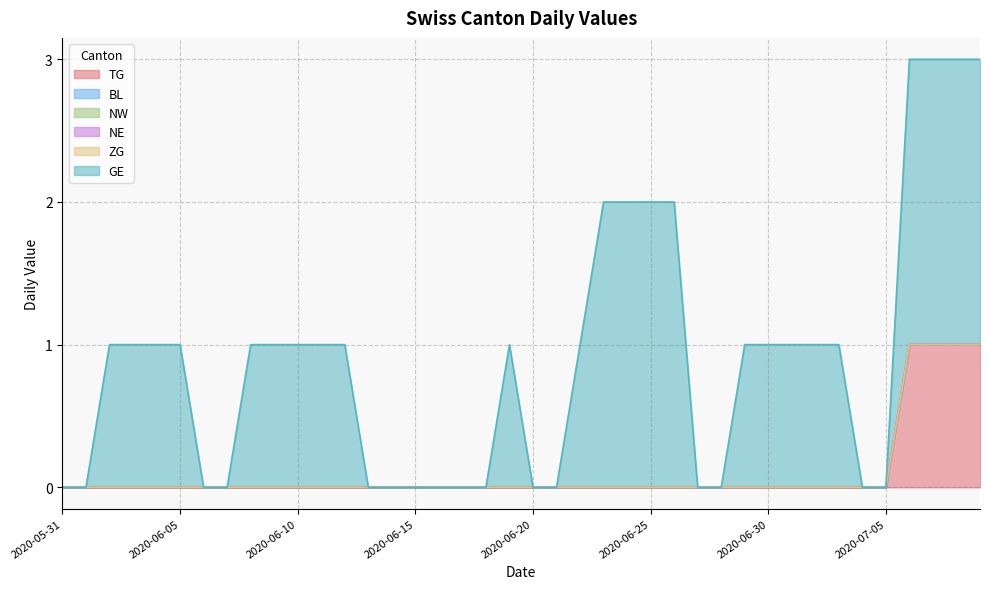

The NE series shows 0 at 2020-06-17. True or false?

True